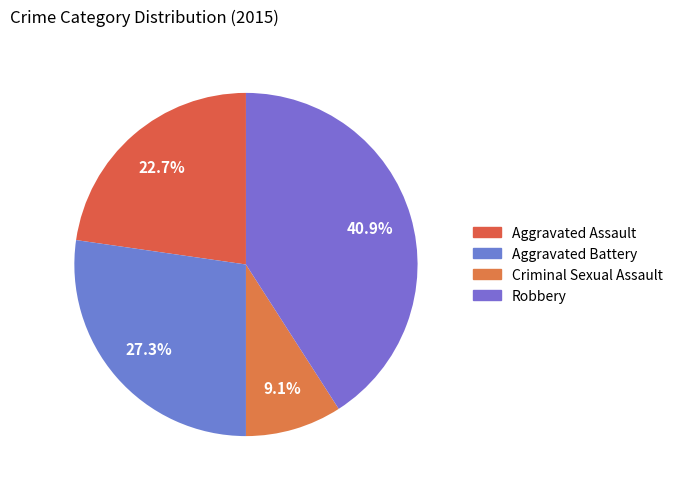

Count the number of slices in the pie.

4